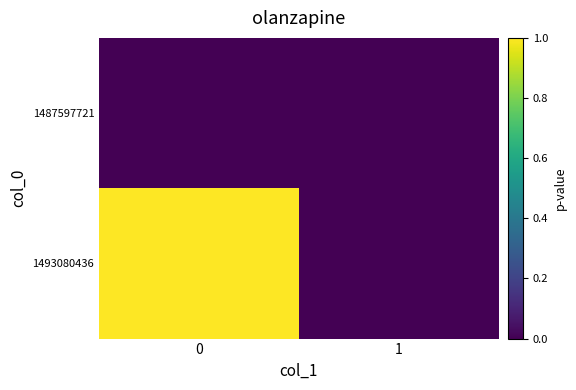

Reading left to right, extract all data points from this chart.

1487597721: 0=0	1=0
1493080436: 0=1	1=0